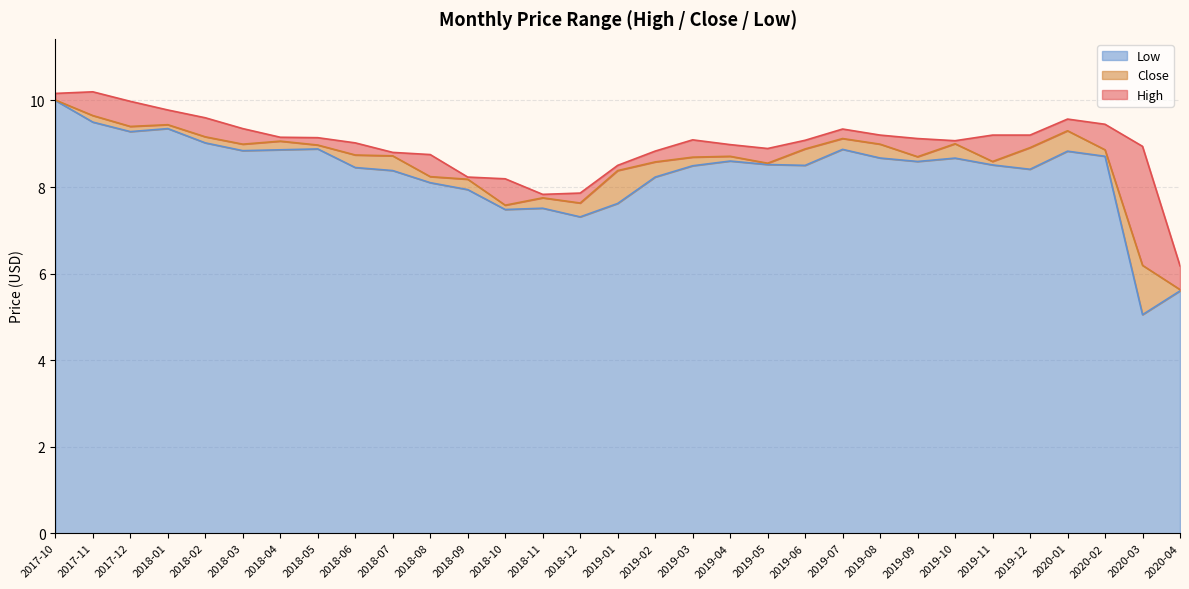

The value of Low at 2019-04 is 5.8. True or false?

False